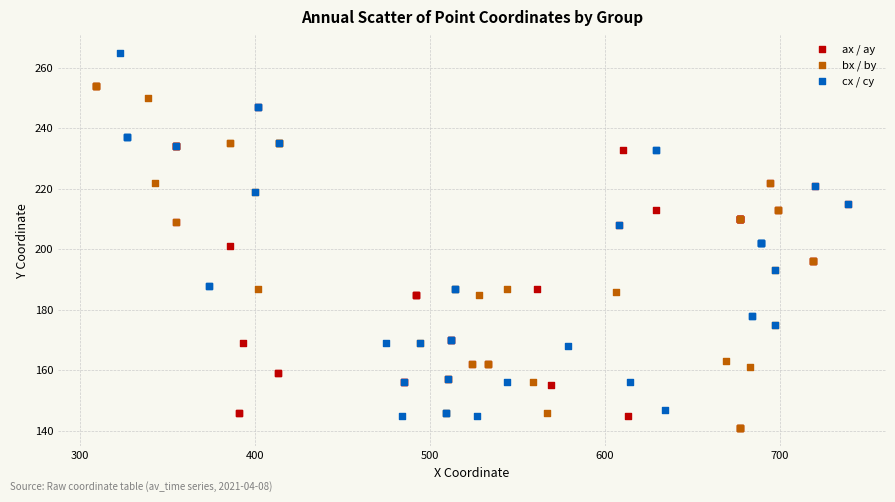

Which series reaches the maximum Y coordinate?

cx / cy